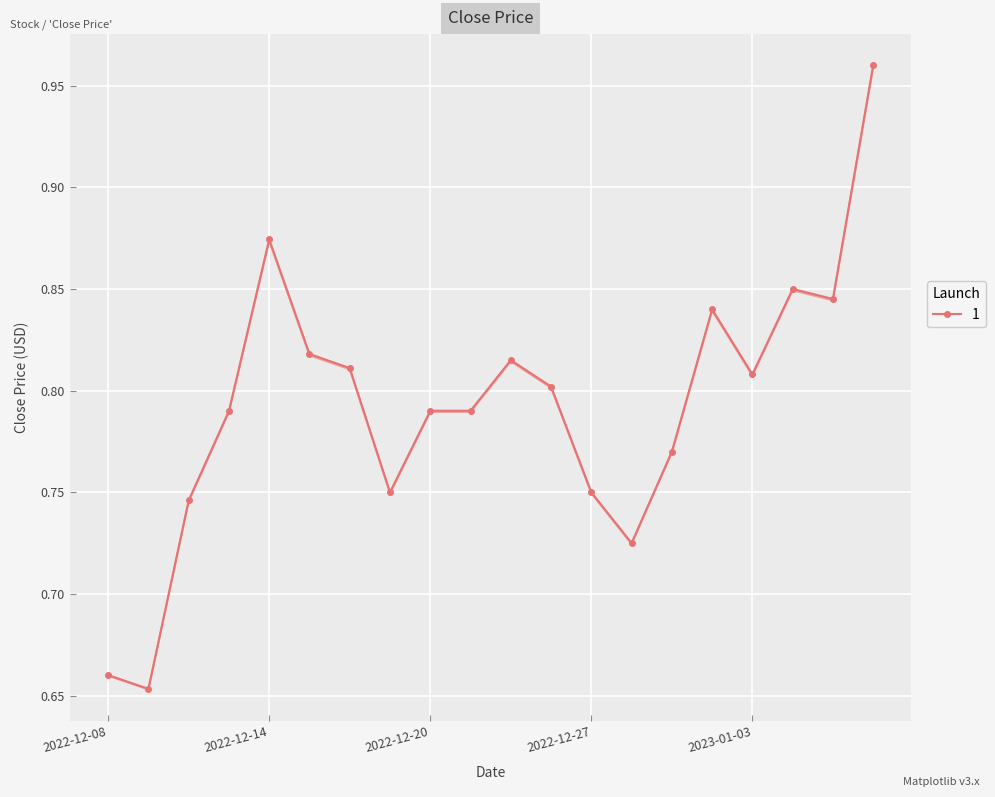

Which category has the lowest value across all series?

2022-12-09